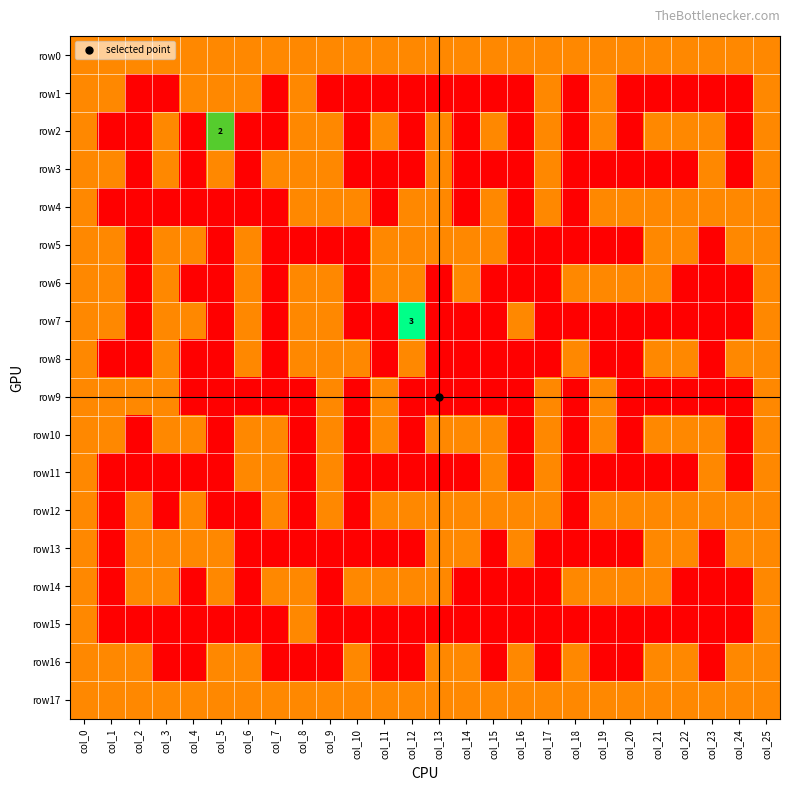

What is the maximum value shown in the chart?

3